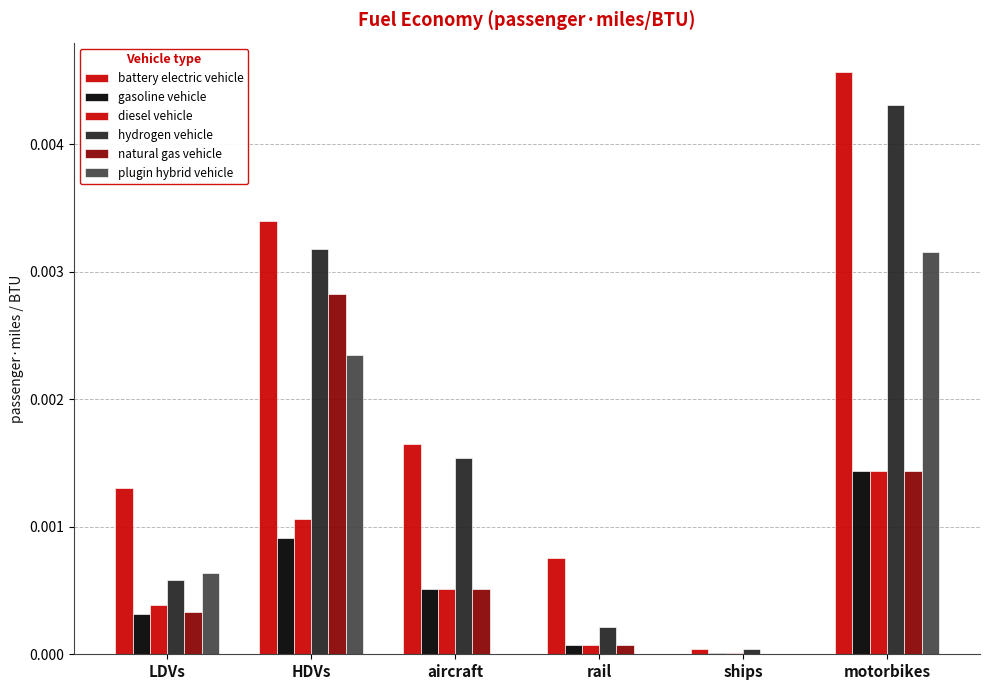

How many values in the natural gas vehicle series exceed 0?

5